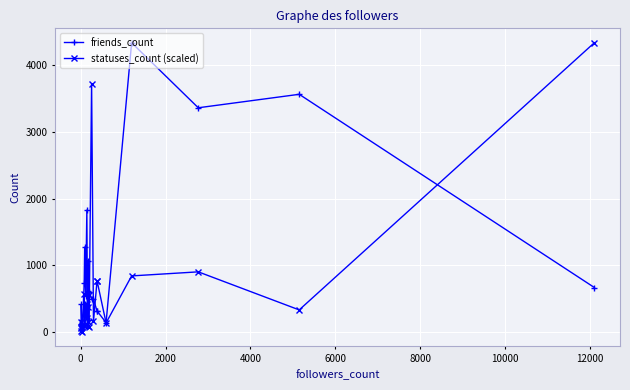

Between which two adjacent categories do statuses_count (scaled) and friends_count first intersect?

0 and 2000